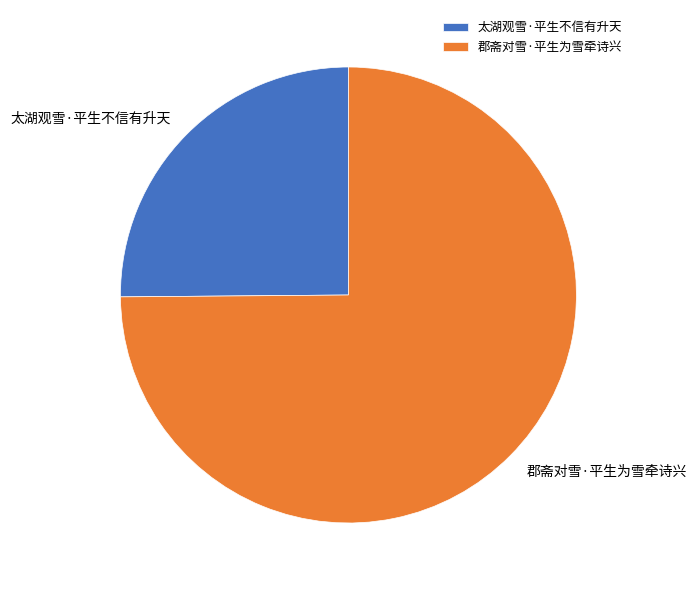

Is the sum of 太湖观雪·平生不信有升天 and 郡斋对雪·平生为雪牵诗兴 greater than half?

Yes